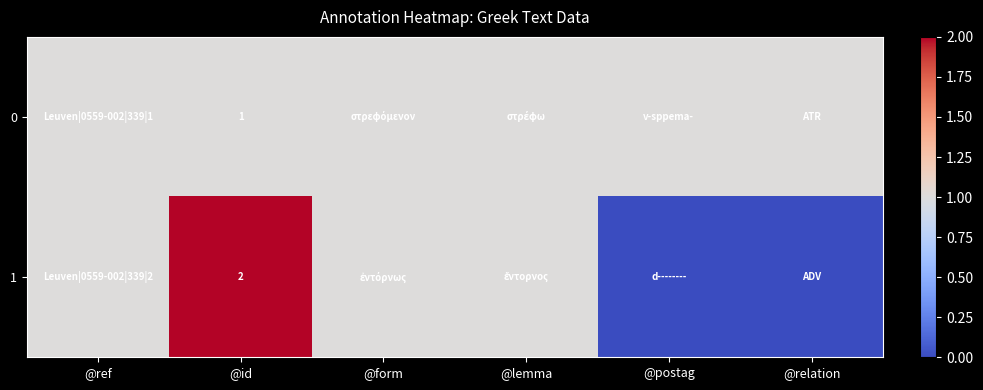

Rank the categories by 1 value from lowest to highest.

@postag, @relation, @ref, @form, @lemma, @id